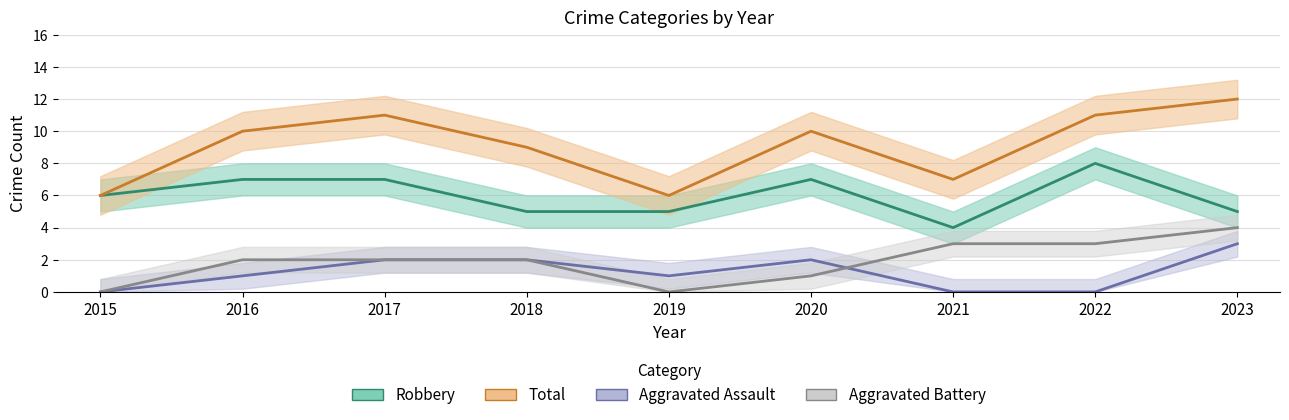

At which label does Robbery first exceed 6?

2016